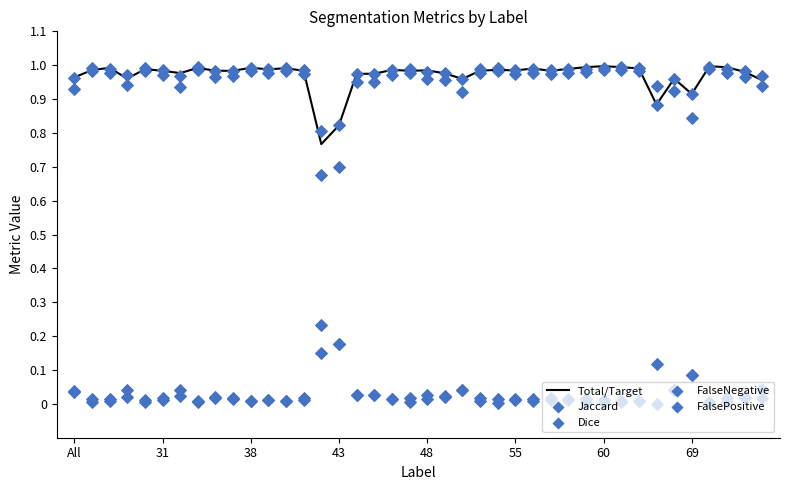

At which category is the sum across all series the highest?

36